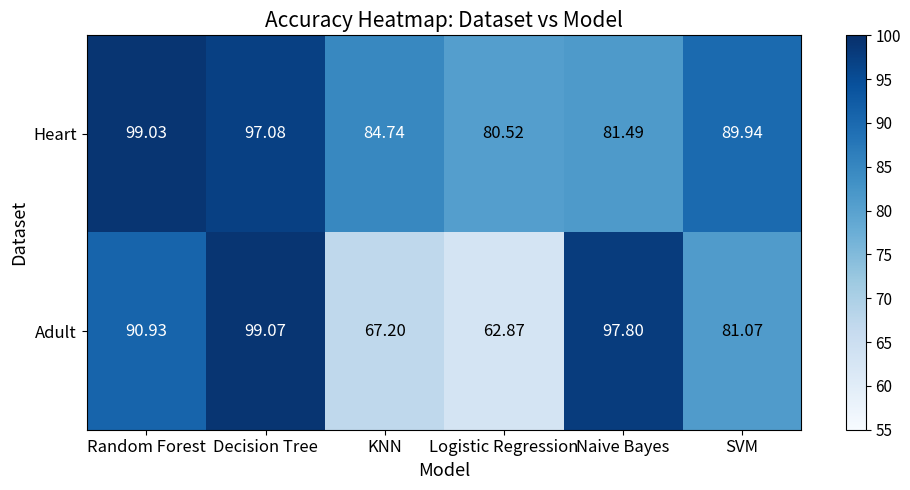

At Random Forest, list the series in order from smallest to largest.

Adult, Heart